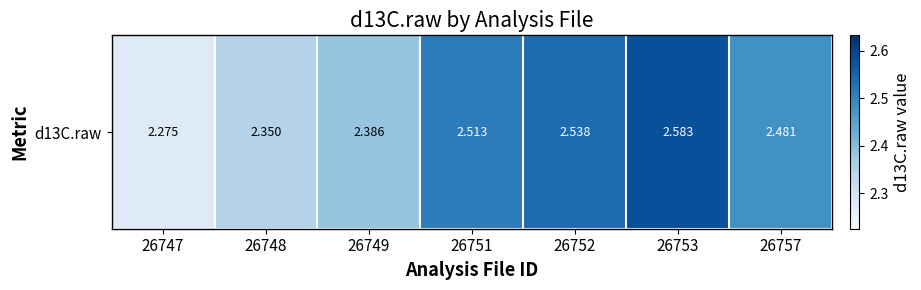

Reading left to right, what are all the values shown in this chart?

2.3	2.3	2.4	2.5	2.5	2.6	2.5